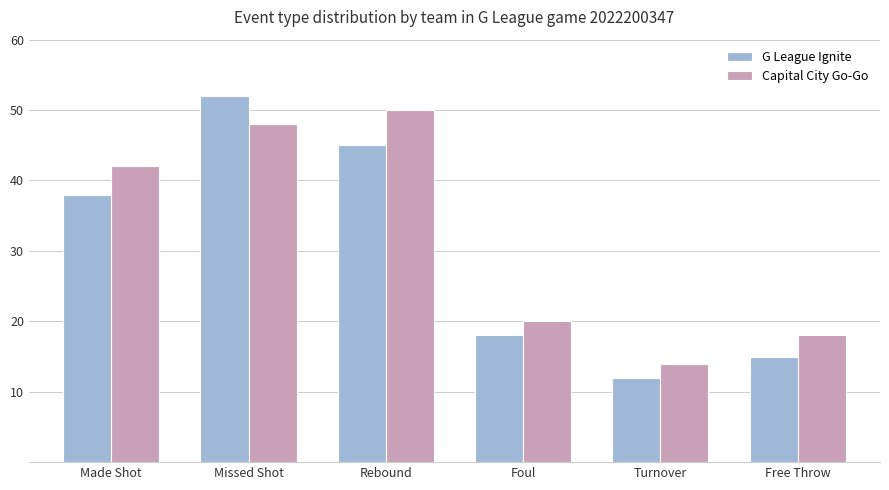

What position from the right is Made Shot?

6